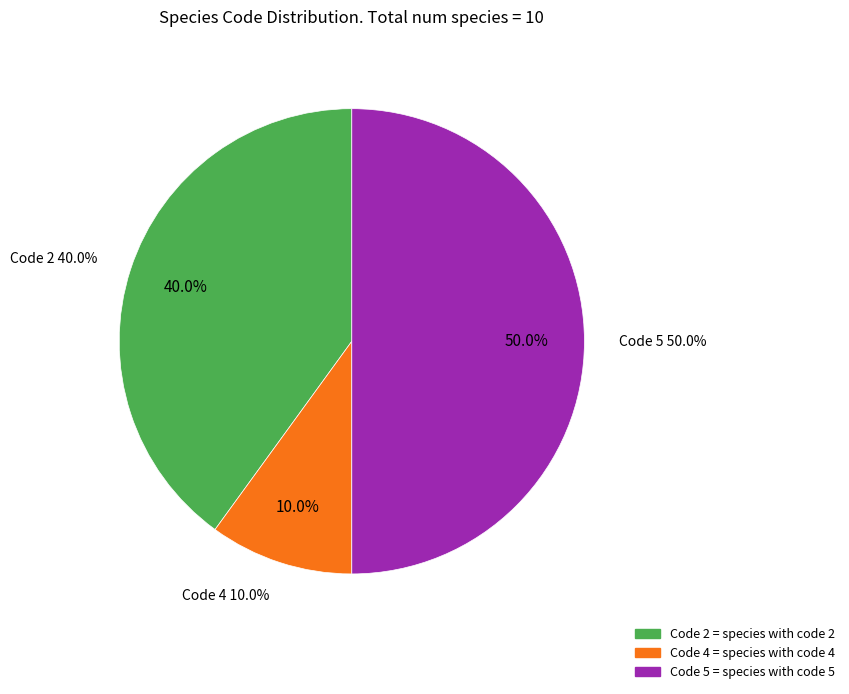

True or false: Dendrophyllia cribrosa accounts for 24% of the total.

False